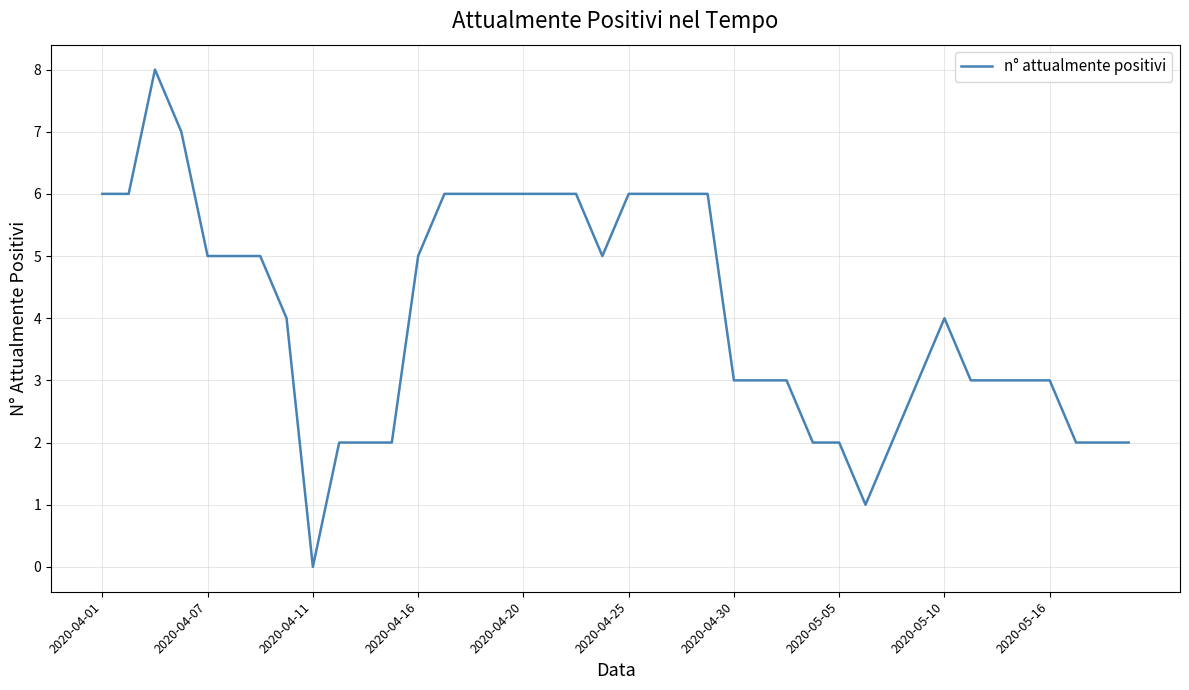

What is the greatest value displayed?

8